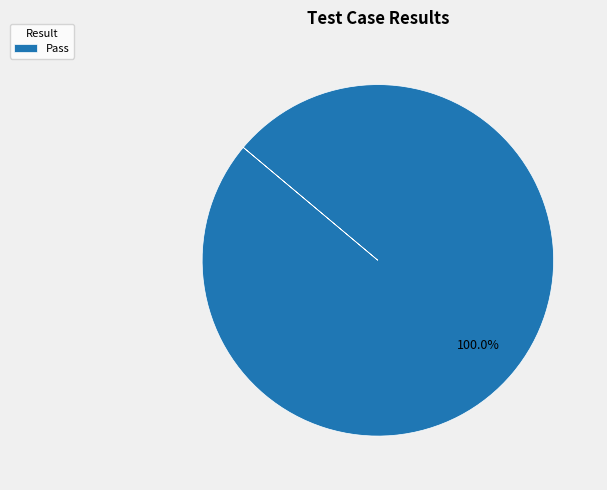

Rank the categories by value from highest to lowest.

Pass